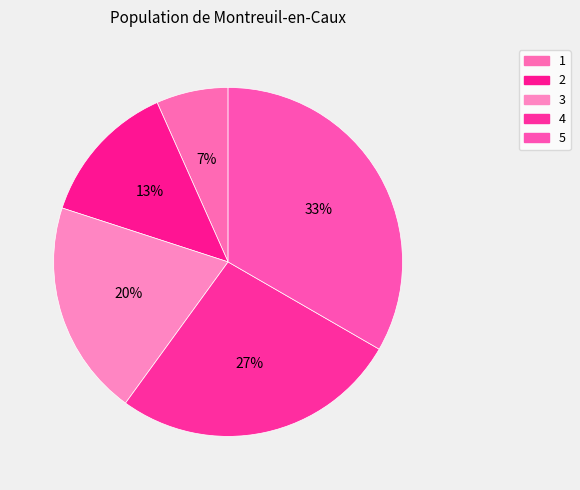

Does any single category account for the majority?

No